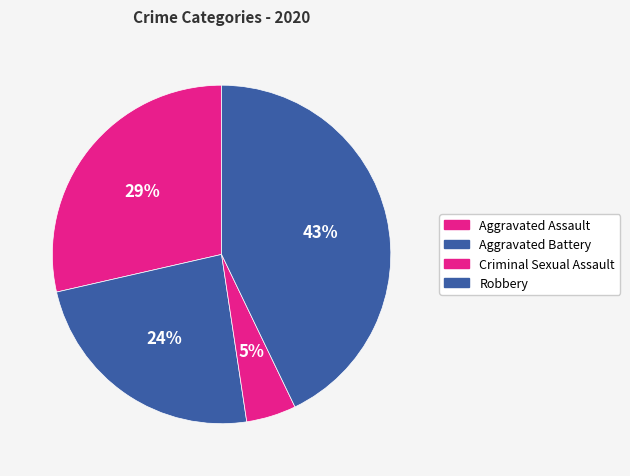

Count the number of slices in the pie.

4